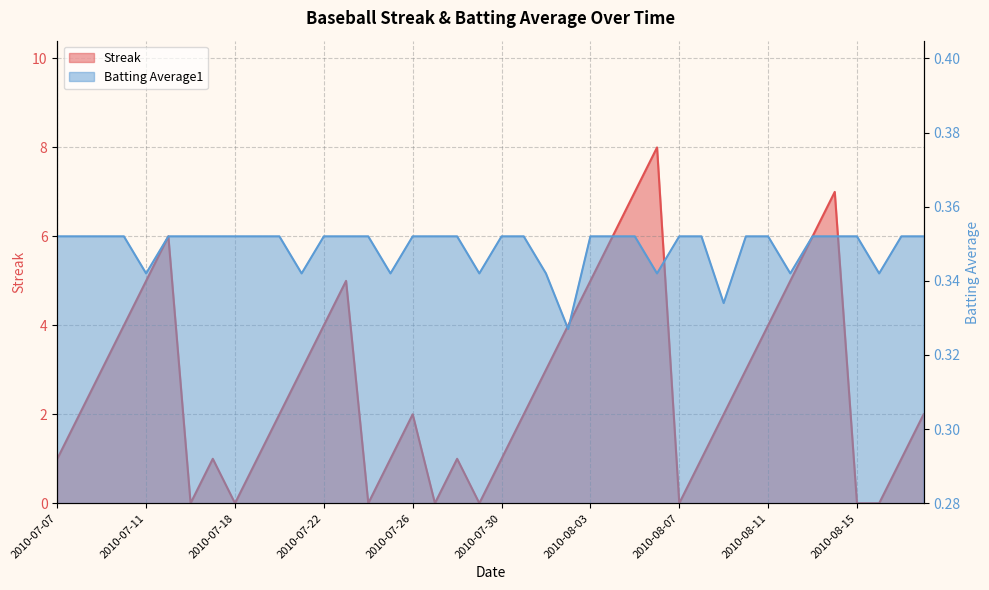

At which label is Batting Average1 closest to 0?

2010-08-02